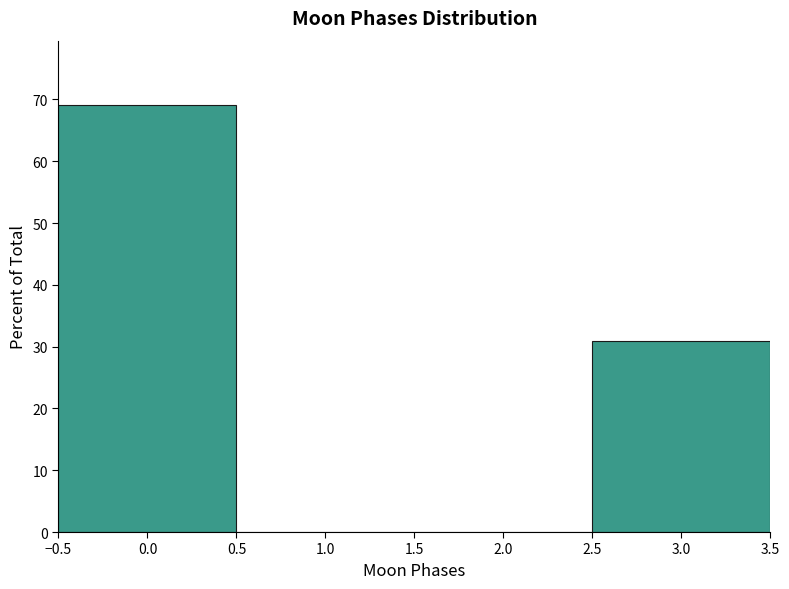

Reading left to right, list every bar in this chart as the range it spans on the x-axis followed by its height. The values are not printed on the chart, so give them approximately, as read against the axis.

-0.5 to 0.5: 69
0.5 to 1.5: 0
1.5 to 2.5: 0
2.5 to 3.5: 31